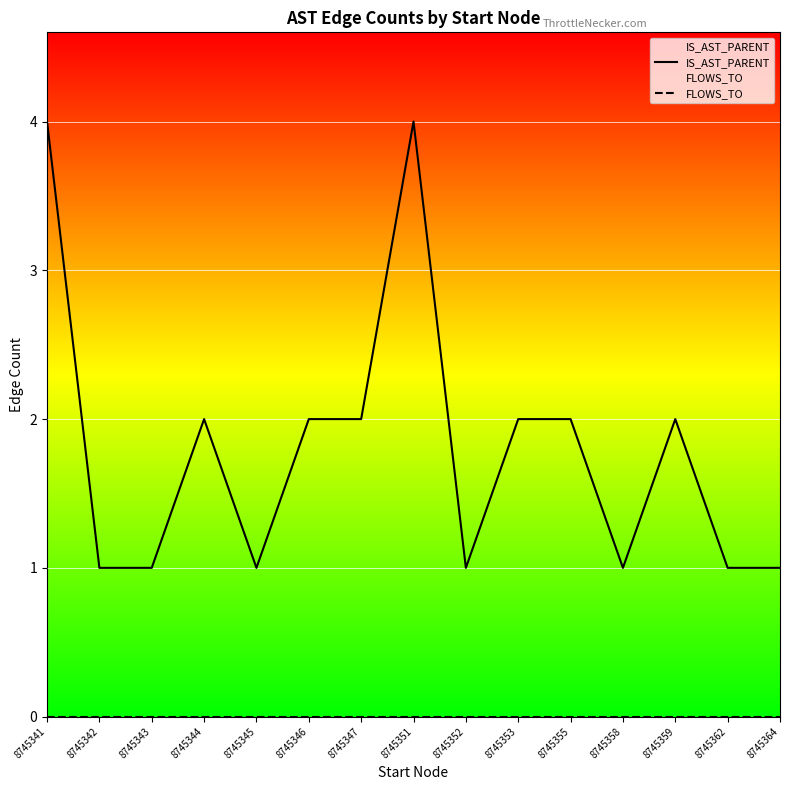

Is it true that FLOWS_TO equals 0 at 8745345?

True